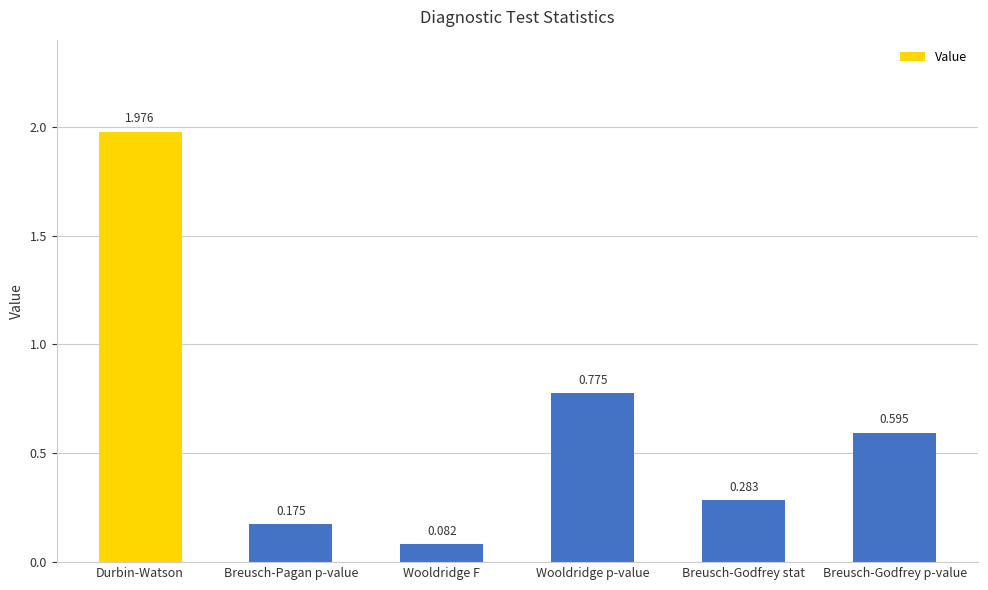

At which category does the chart reach its peak across all series?

Durbin-Watson